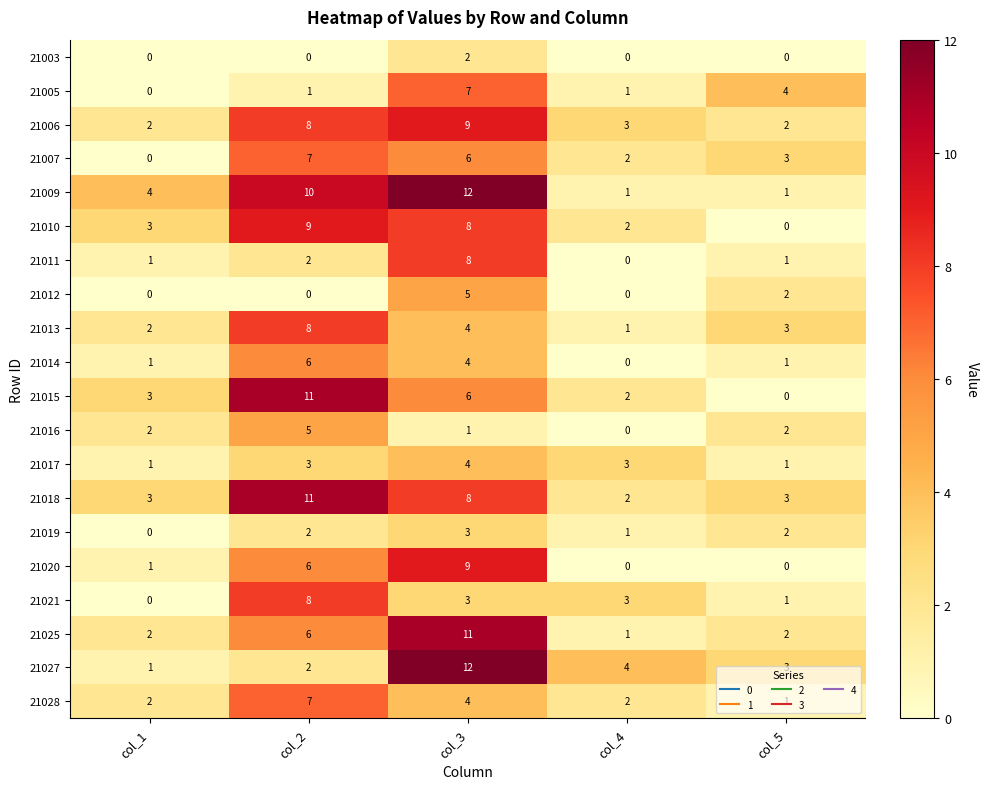

How many distinct data groups are displayed?

20